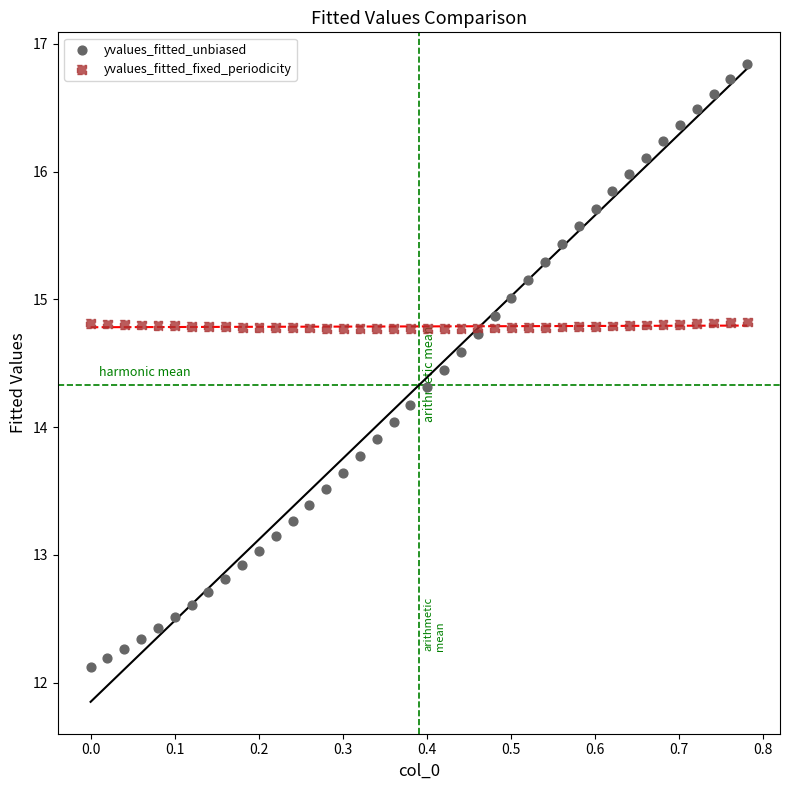

Which series has the widest spread of Y values?

yvalues_fitted_unbiased